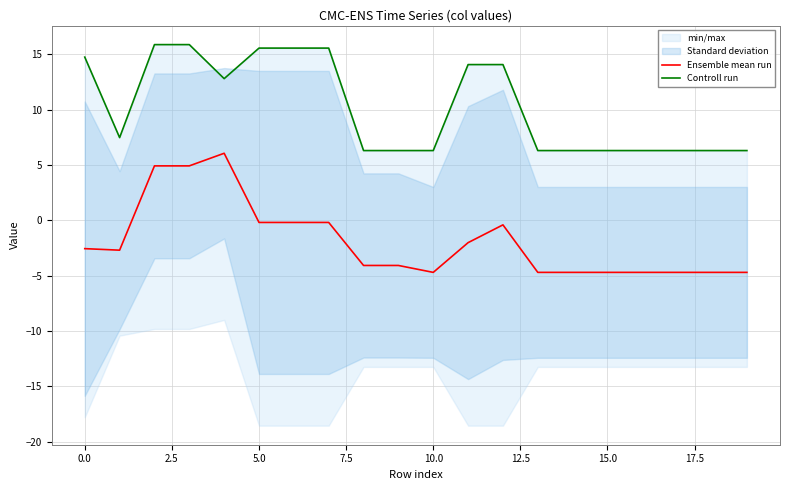

What is the lowest value of the Ensemble mean run series?

-4.7